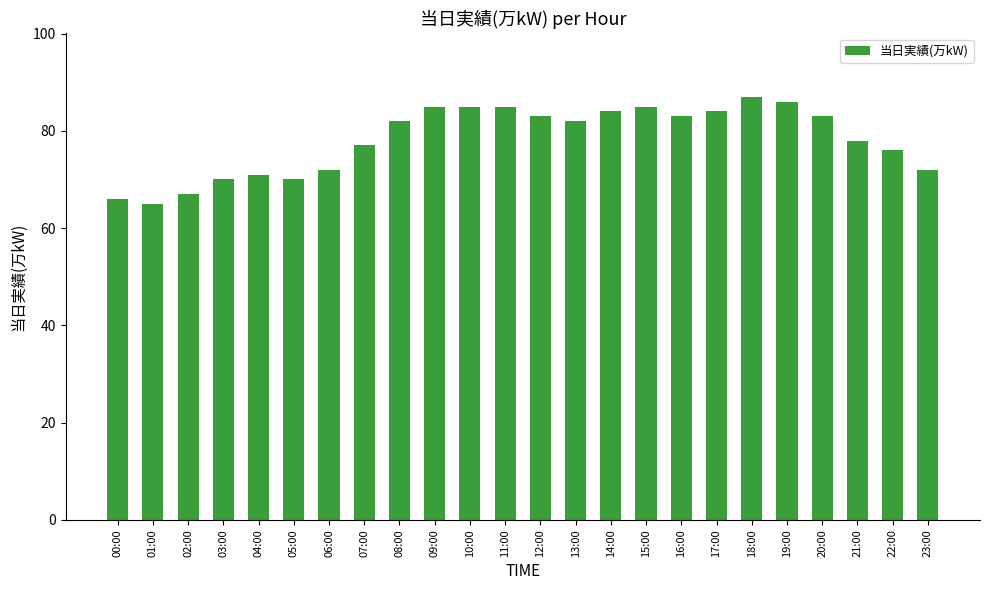

How many distinct data groups are displayed?

1